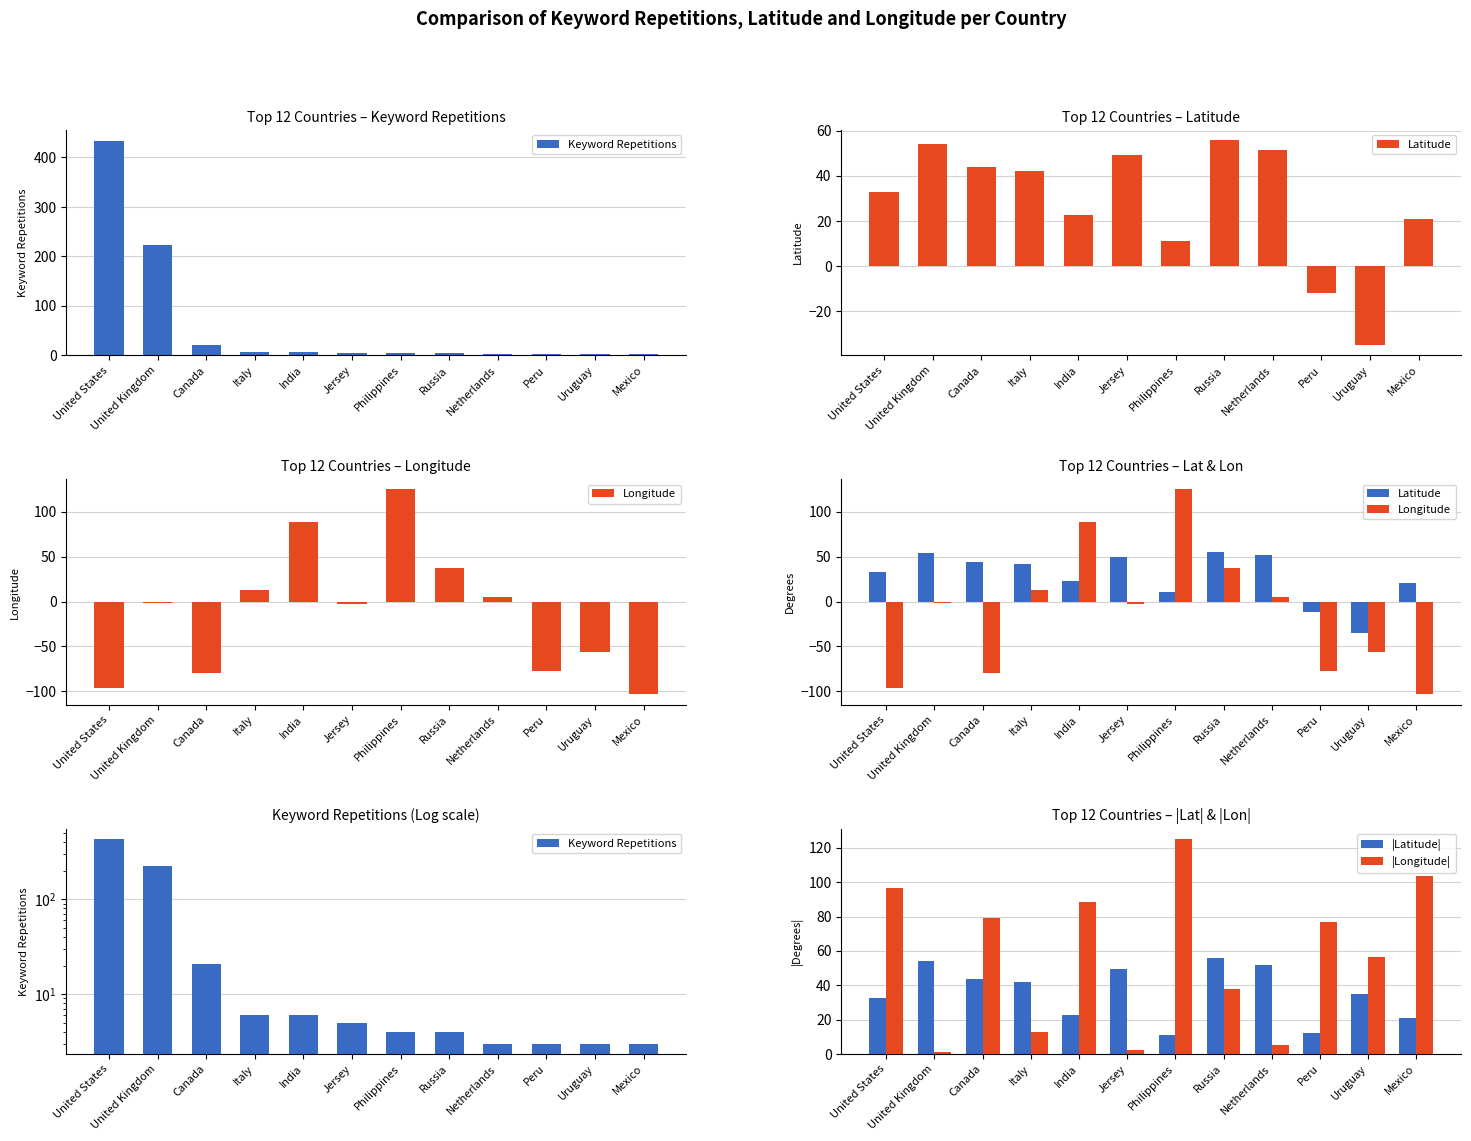

What is the difference between the |Longitude| values at Peru and India?

11.3